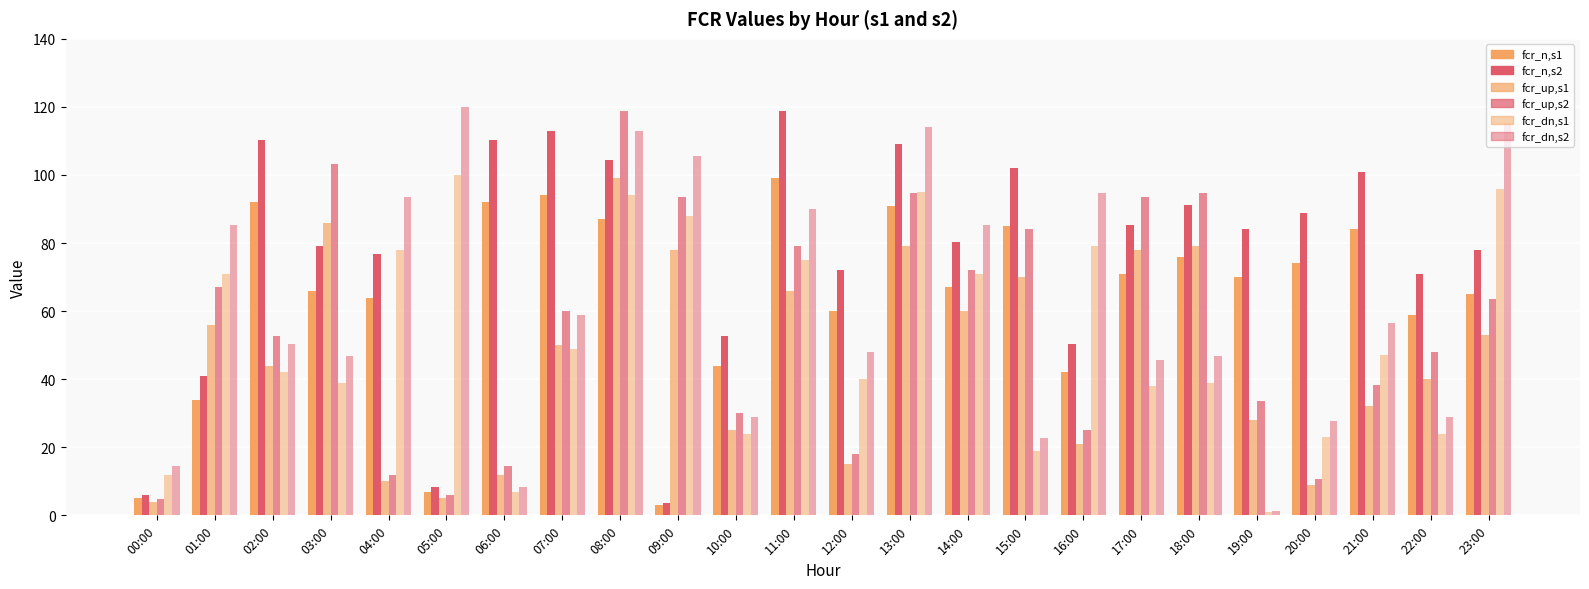

Reading left to right, transcribe all the data shown in this chart.

fcr_n,s1: 00:00=5.0	01:00=34.0	02:00=92.0	03:00=66.0	04:00=64.0	05:00=7.0	06:00=92.0	07:00=94.0	08:00=87.0	09:00=3.0	10:00=44.0	11:00=99.0	12:00=60.0	13:00=91.0	14:00=67.0	15:00=85.0	16:00=42.0	17:00=71.0	18:00=76.0	19:00=70.0	20:00=74.0	21:00=84.0	22:00=59.0	23:00=65.0
fcr_n,s2: 00:00=6.0	01:00=40.8	02:00=110.4	03:00=79.2	04:00=76.8	05:00=8.4	06:00=110.4	07:00=112.8	08:00=104.4	09:00=3.6	10:00=52.8	11:00=118.8	12:00=72.0	13:00=109.2	14:00=80.4	15:00=102.0	16:00=50.4	17:00=85.2	18:00=91.2	19:00=84.0	20:00=88.8	21:00=100.8	22:00=70.8	23:00=78.0
fcr_up,s1: 00:00=4.0	01:00=56.0	02:00=44.0	03:00=86.0	04:00=10.0	05:00=5.0	06:00=12.0	07:00=50.0	08:00=99.0	09:00=78.0	10:00=25.0	11:00=66.0	12:00=15.0	13:00=79.0	14:00=60.0	15:00=70.0	16:00=21.0	17:00=78.0	18:00=79.0	19:00=28.0	20:00=9.0	21:00=32.0	22:00=40.0	23:00=53.0
fcr_up,s2: 00:00=4.8	01:00=67.2	02:00=52.8	03:00=103.2	04:00=12.0	05:00=6.0	06:00=14.4	07:00=60.0	08:00=118.8	09:00=93.6	10:00=30.0	11:00=79.2	12:00=18.0	13:00=94.8	14:00=72.0	15:00=84.0	16:00=25.2	17:00=93.6	18:00=94.8	19:00=33.6	20:00=10.8	21:00=38.4	22:00=48.0	23:00=63.6
fcr_dn,s1: 00:00=12.0	01:00=71.0	02:00=42.0	03:00=39.0	04:00=78.0	05:00=100.0	06:00=7.0	07:00=49.0	08:00=94.0	09:00=88.0	10:00=24.0	11:00=75.0	12:00=40.0	13:00=95.0	14:00=71.0	15:00=19.0	16:00=79.0	17:00=38.0	18:00=39.0	19:00=1.0	20:00=23.0	21:00=47.0	22:00=24.0	23:00=96.0
fcr_dn,s2: 00:00=14.4	01:00=85.2	02:00=50.4	03:00=46.8	04:00=93.6	05:00=120.0	06:00=8.4	07:00=58.8	08:00=112.8	09:00=105.6	10:00=28.8	11:00=90.0	12:00=48.0	13:00=114.0	14:00=85.2	15:00=22.8	16:00=94.8	17:00=45.6	18:00=46.8	19:00=1.2	20:00=27.6	21:00=56.4	22:00=28.8	23:00=115.2